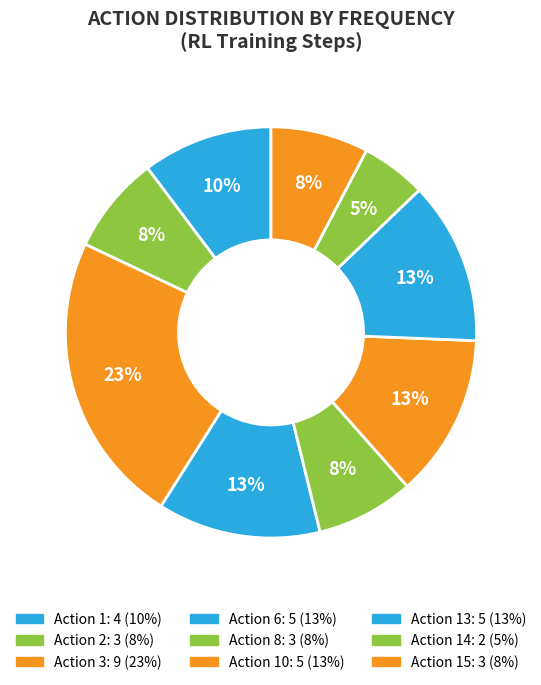

Count the number of slices in the pie.

9